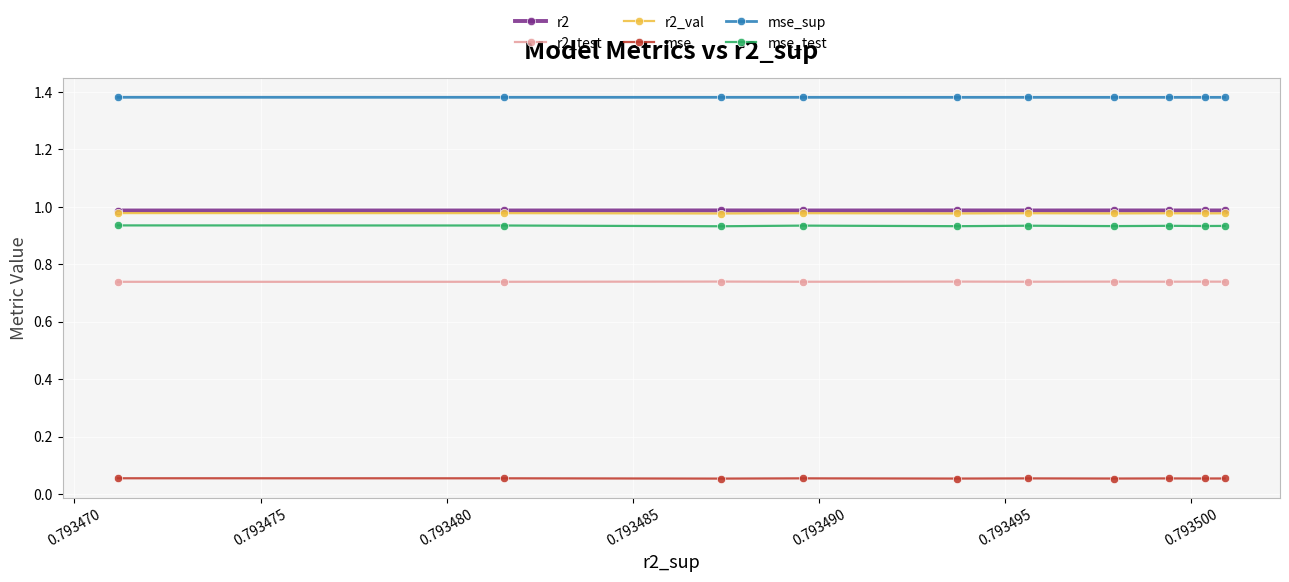

At how many categories does at least one series exceed 0?

10